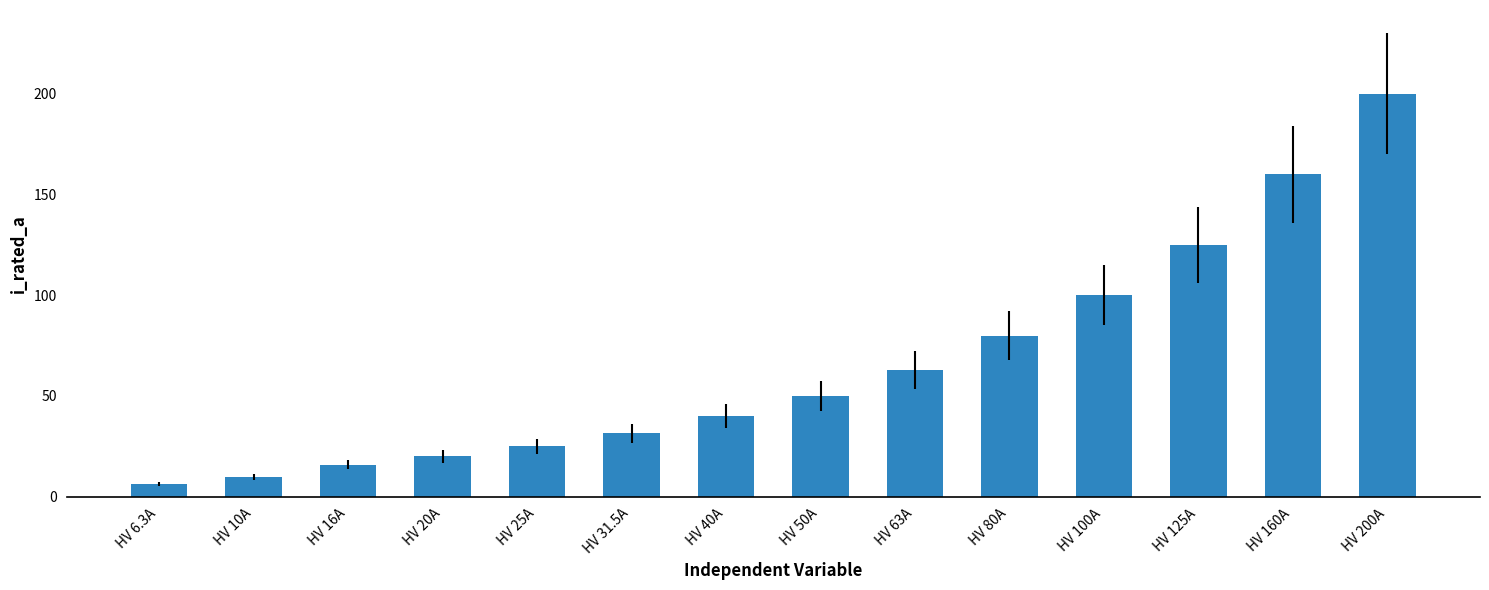

What is the label of the 1st bar from the right?

HV 200A